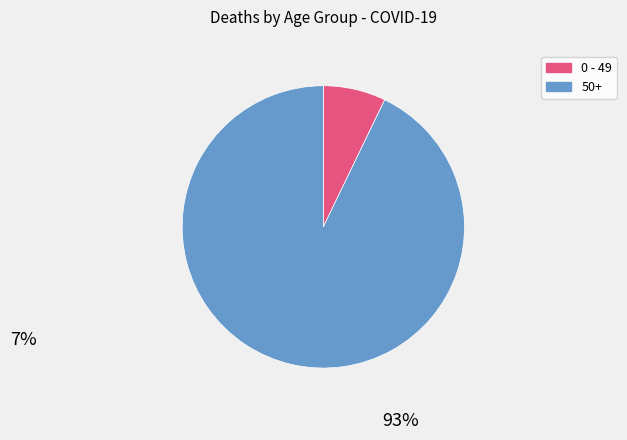

Rank the categories by value from highest to lowest.

50+, 0 - 49